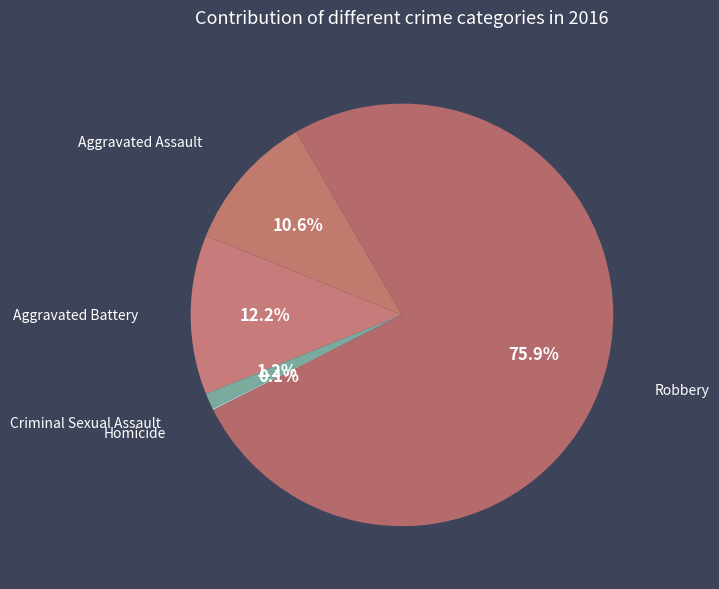

Rank the categories by value from highest to lowest.

Robbery, Aggravated Battery, Aggravated Assault, Criminal Sexual Assault, Homicide